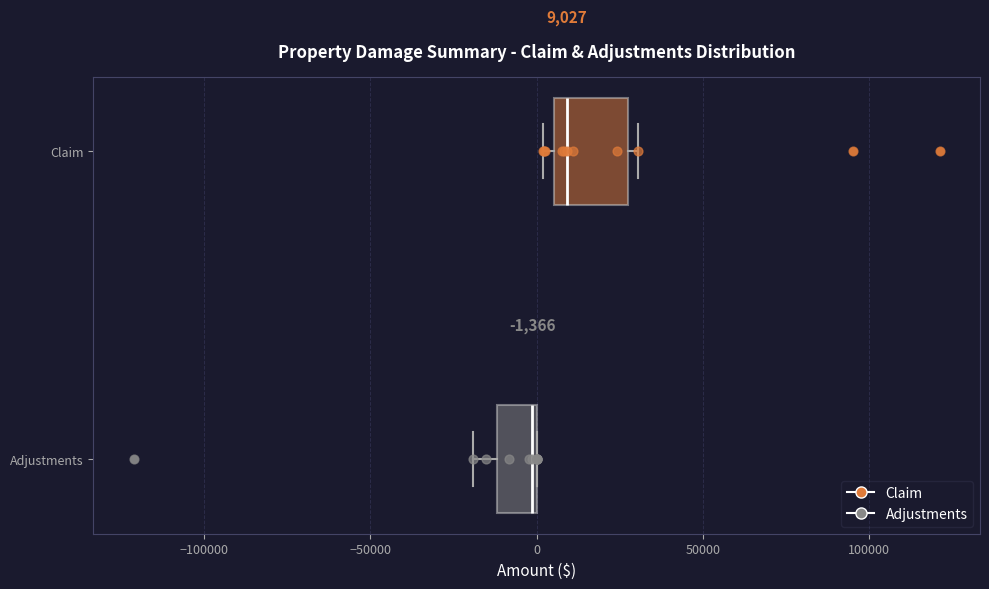

Comparing the boxes themselves (not the whiskers), which one is the widest?

Claim